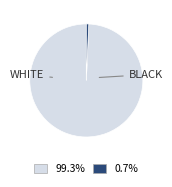

Is there any slice that represents more than half of the pie?

Yes